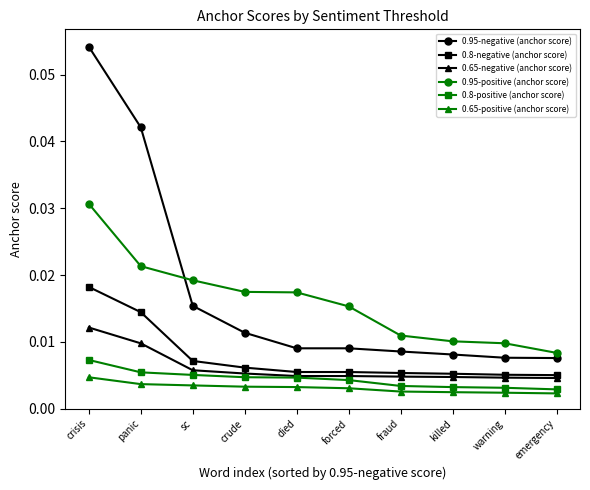

What position from the left is warning?

9